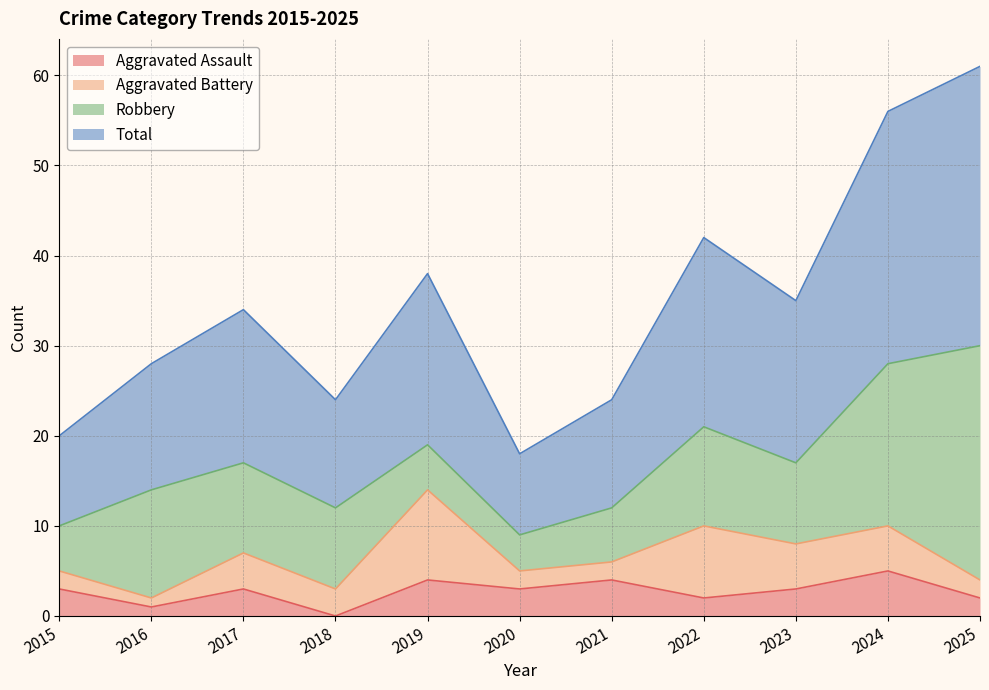

At which category does Total reach its first local valley?

2018